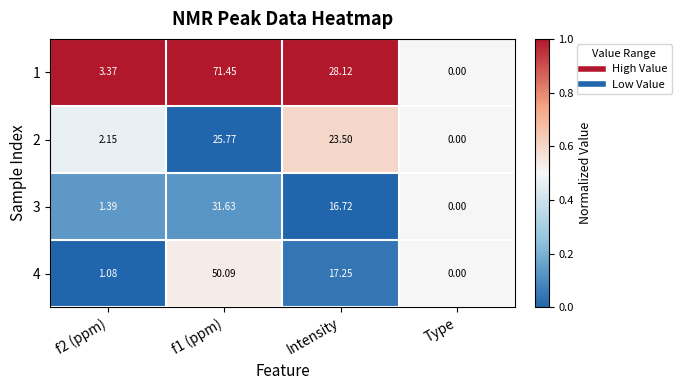

Where is 3 nearest to the value 15?

Intensity